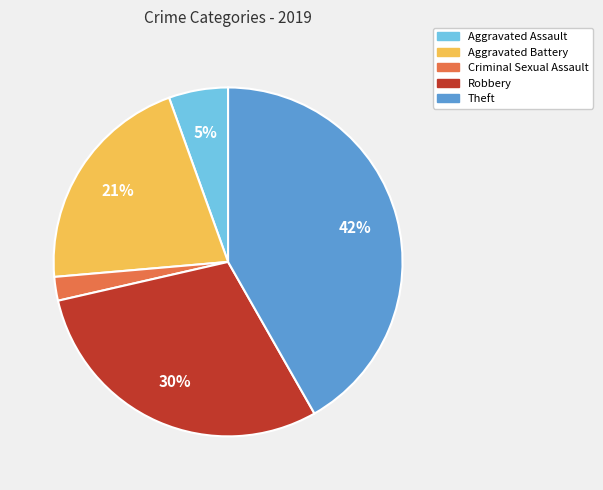

To the nearest percent, what is the difference between the largest and smallest slice percentages?

40%